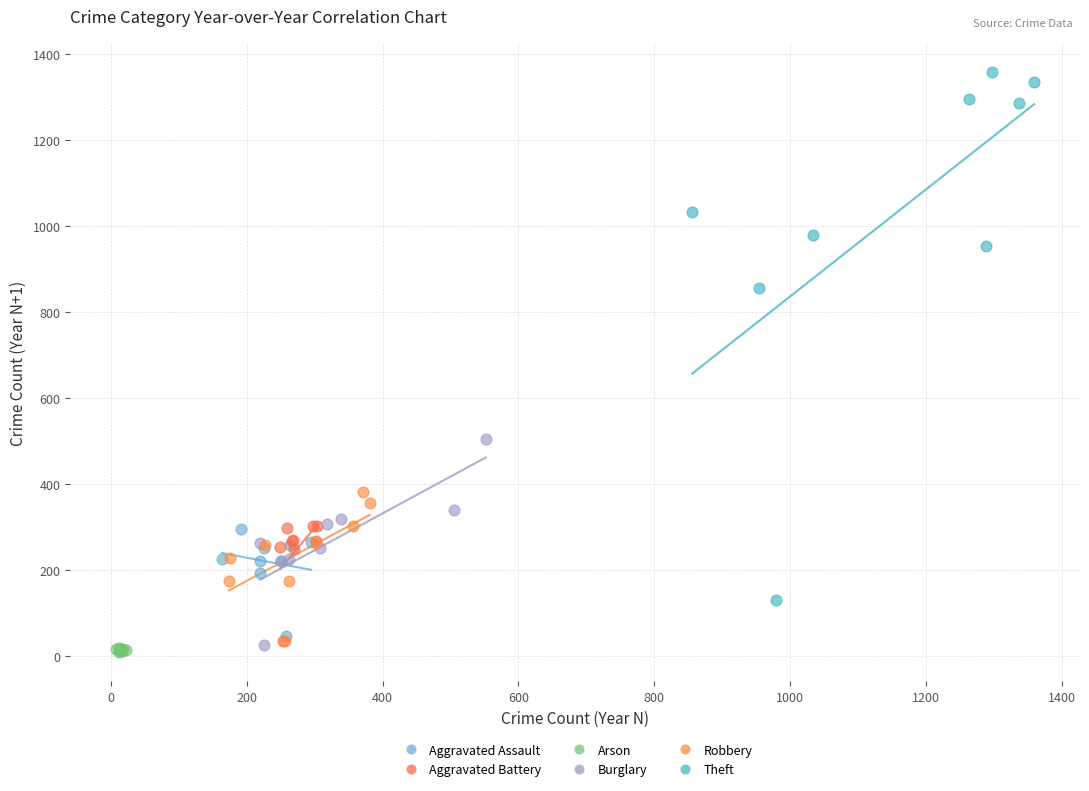

Which series reaches the maximum Y coordinate?

Theft